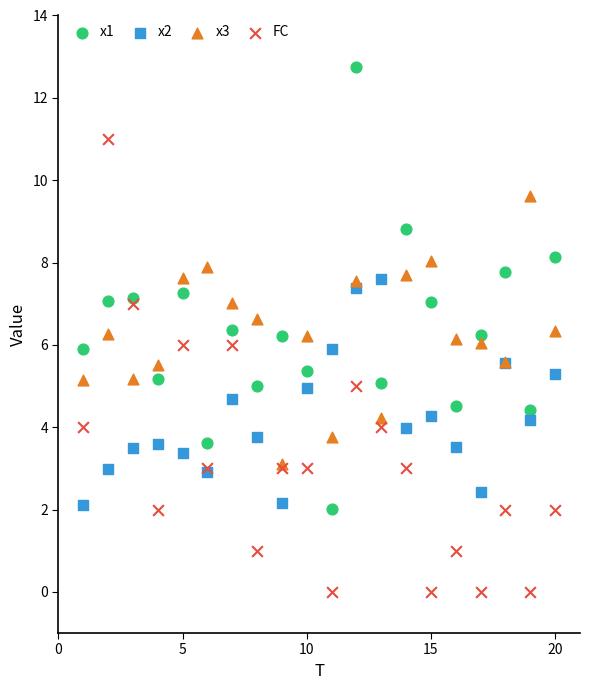

What are all the series names shown in the legend?

x1, x2, x3, FC